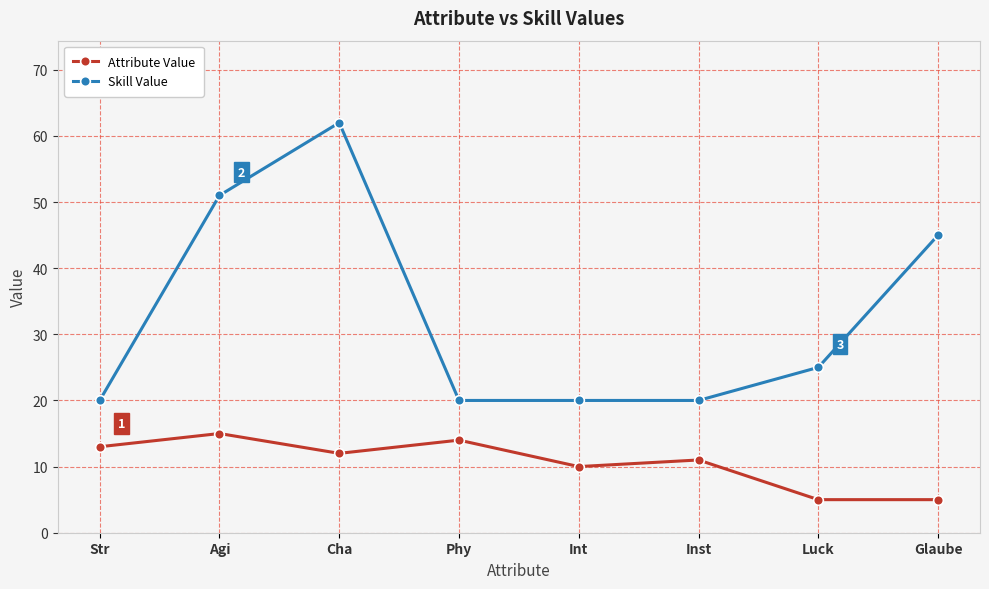

Which series has the largest total across all categories?

Skill Value